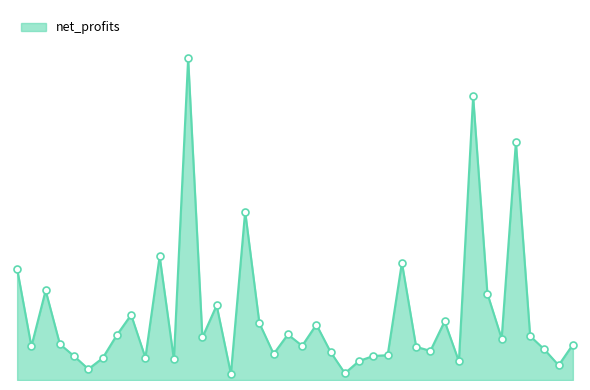

Does the chart have visible grid lines?

No